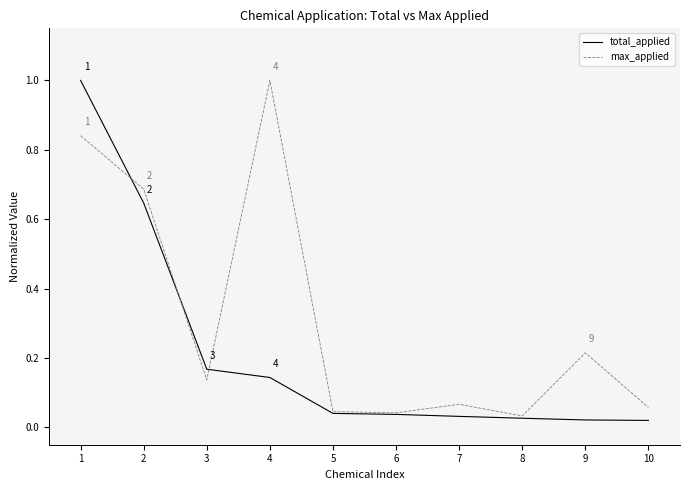

The max_applied series shows 0.4 at 2. True or false?

False